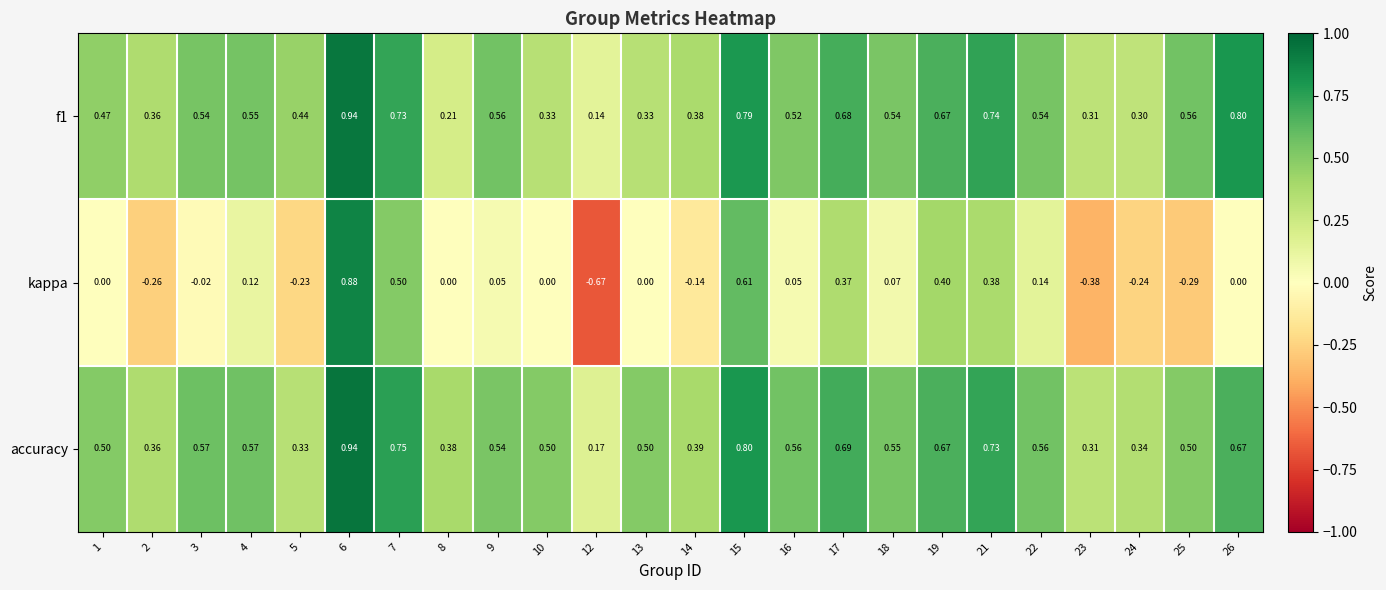

Which series has the widest spread of values?

kappa